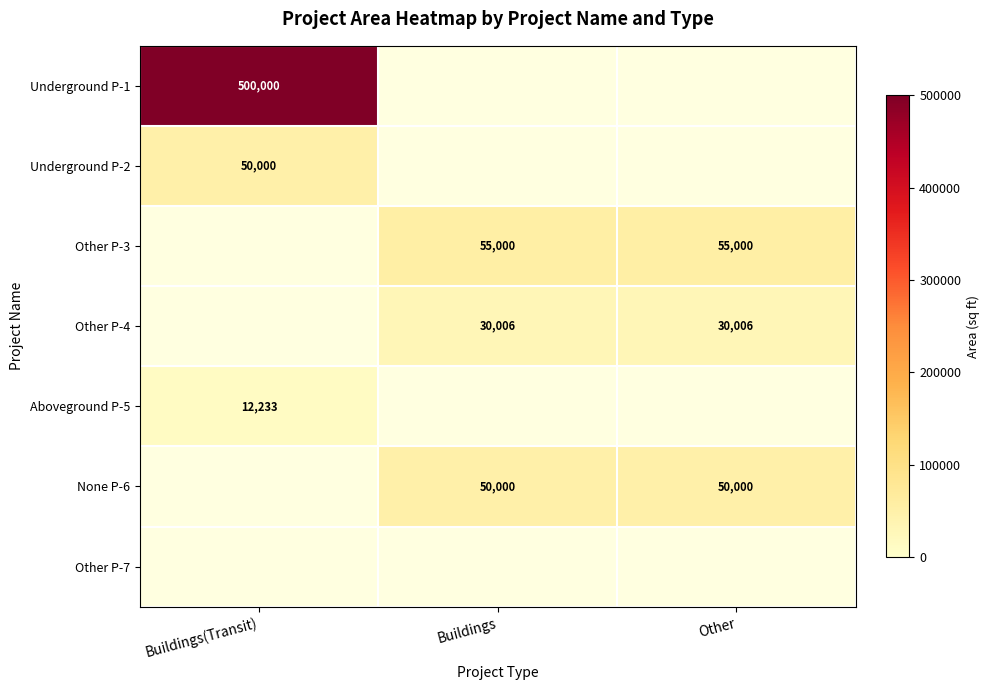

At how many categories does at least one series exceed 198005?

1